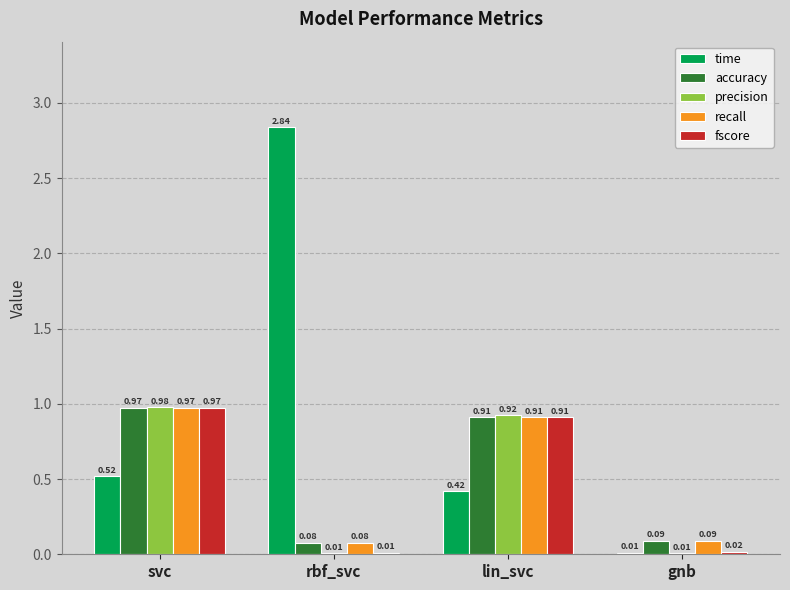

What is the sum of the precision values at svc and lin_svc?

1.9